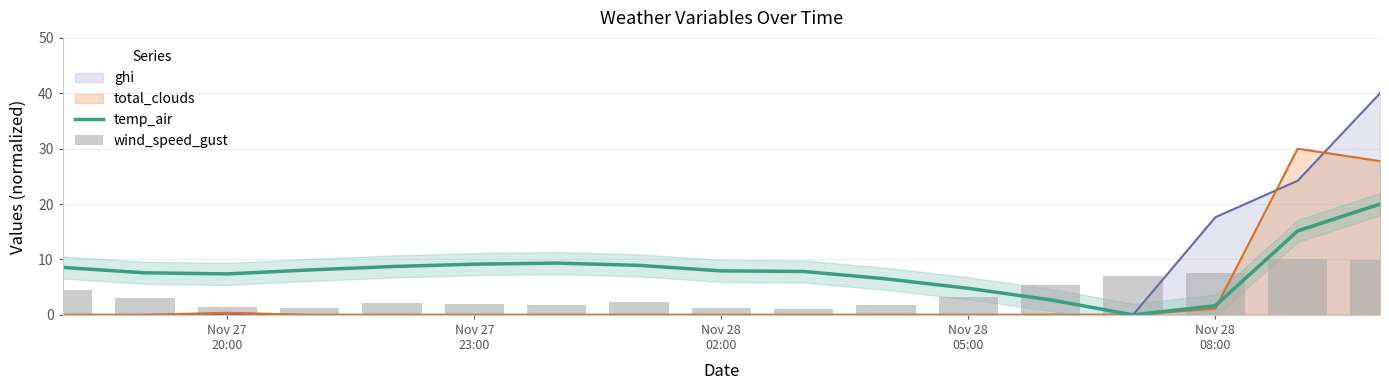

What is the difference between the second highest and second lowest values in the temp_air series?

13.5